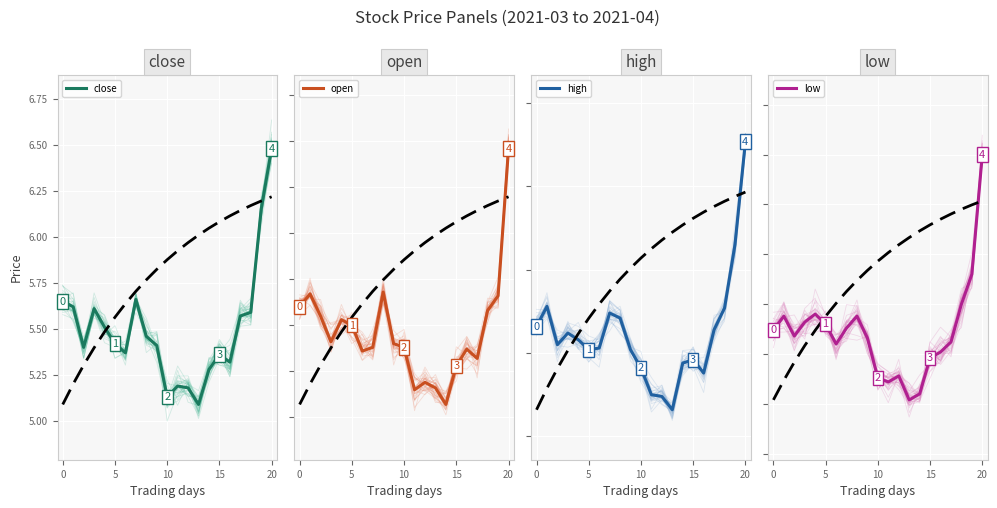

The value of low at 17 is 3.7. True or false?

False